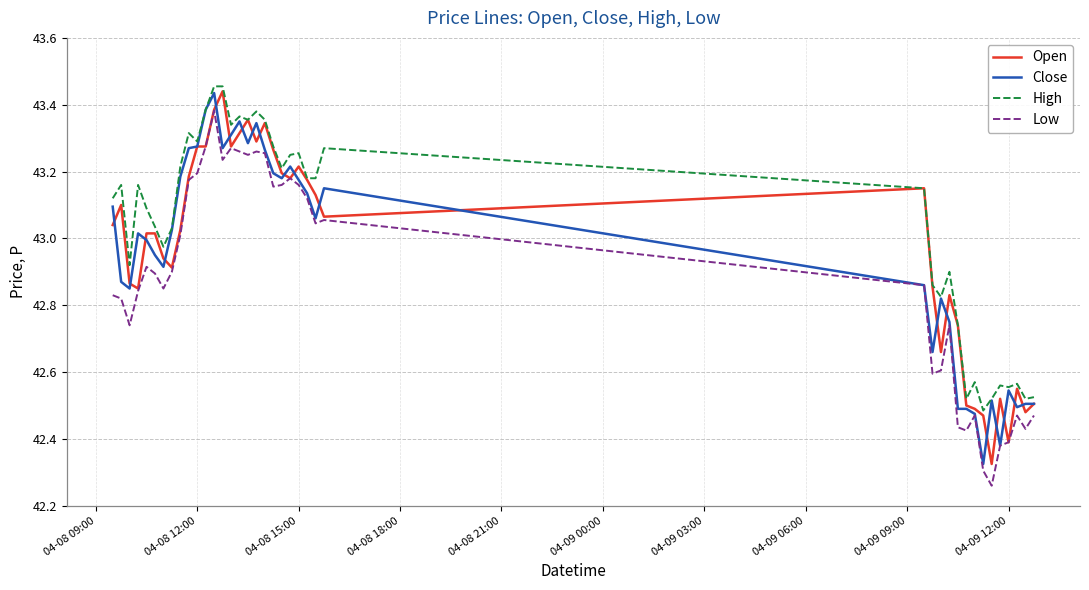

True or false: High and Low intersect in this chart.

False